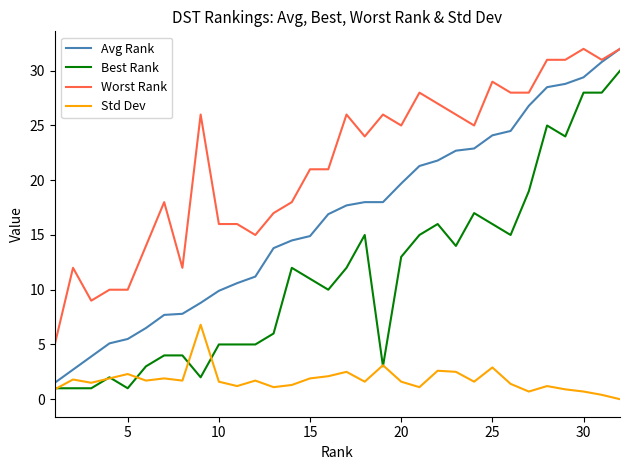

Which series has the largest total across all categories?

Worst Rank